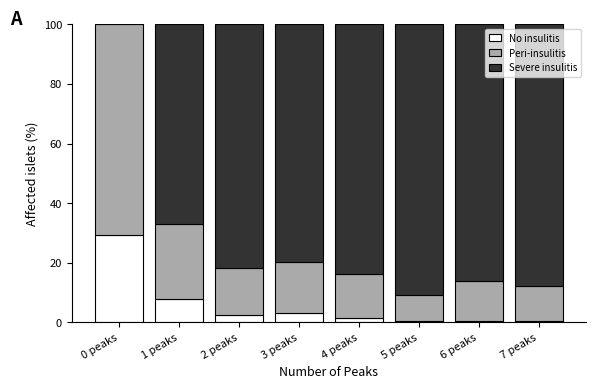

True or false: No insulitis has a value of 0.5 at 7 peaks.

True